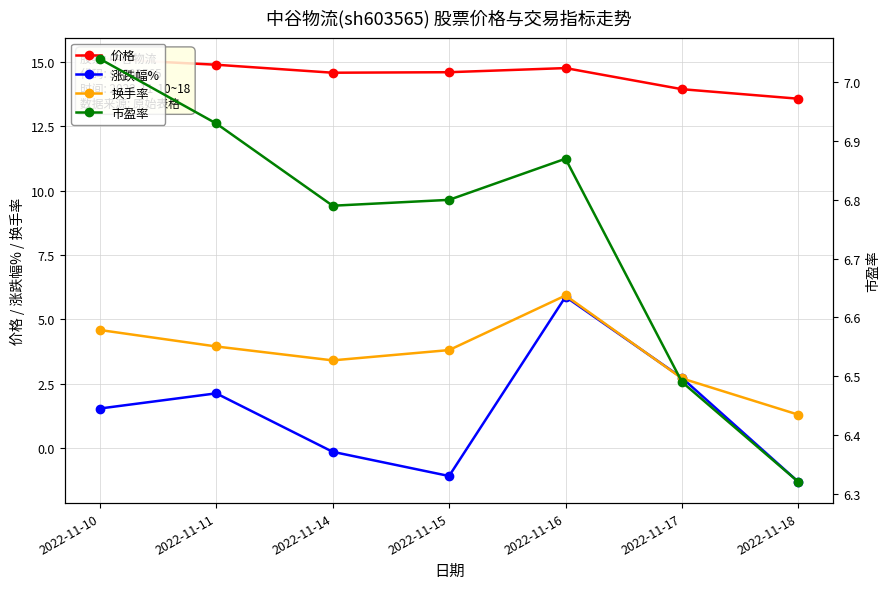

Where does the 涨跌幅% series first go above 1?

2022-11-10